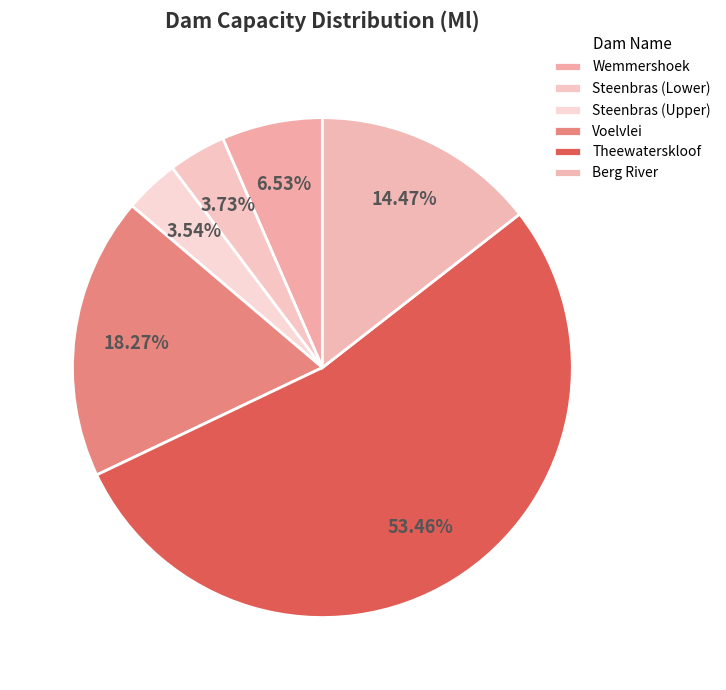

Rank the categories by value from highest to lowest.

Theewaterskloof, Voelvlei, Berg River, Wemmershoek, Steenbras (Lower), Steenbras (Upper)